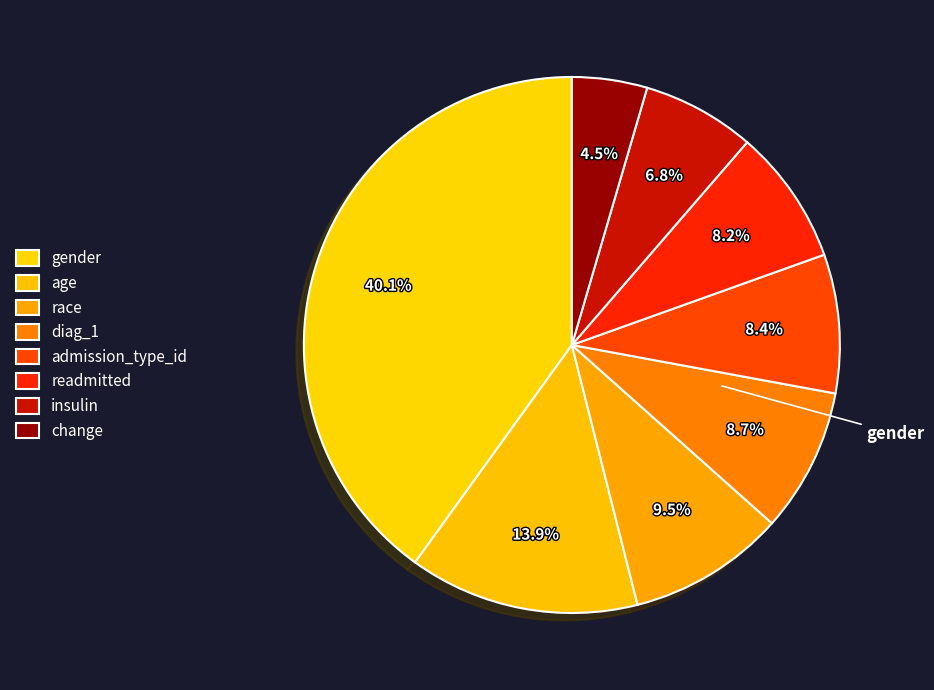

What percentage is the gender slice, to the nearest percent?

40%